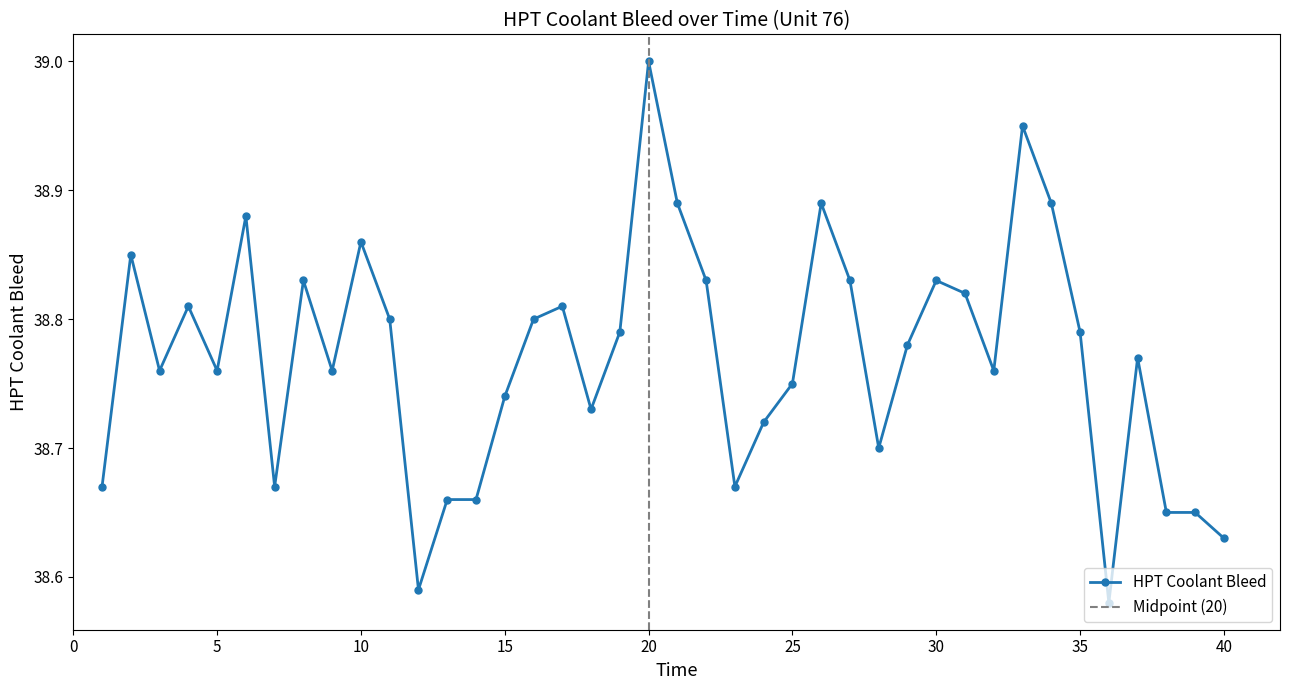

True or false: HPT Coolant Bleed has more than 2 points higher than both neighbors.

True